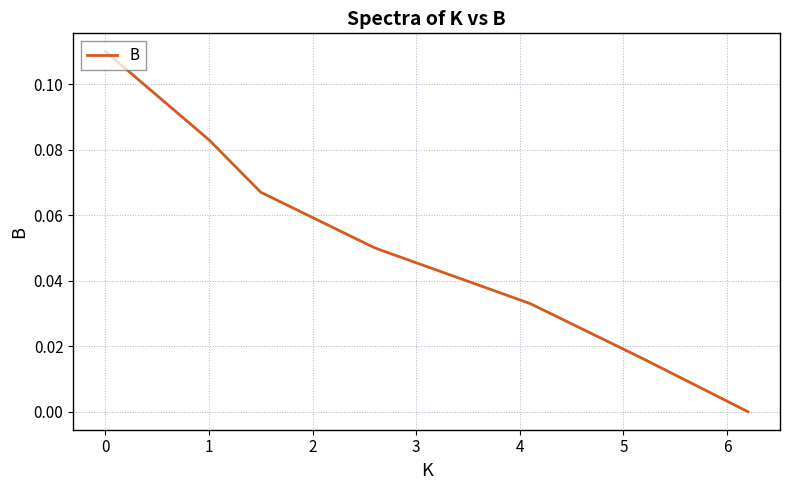

What is the sum of all values?

0.4